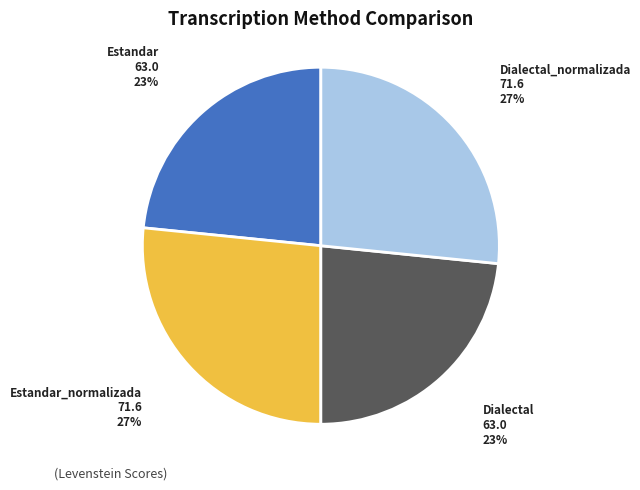

To the nearest percent, what is the average slice percentage?

25%